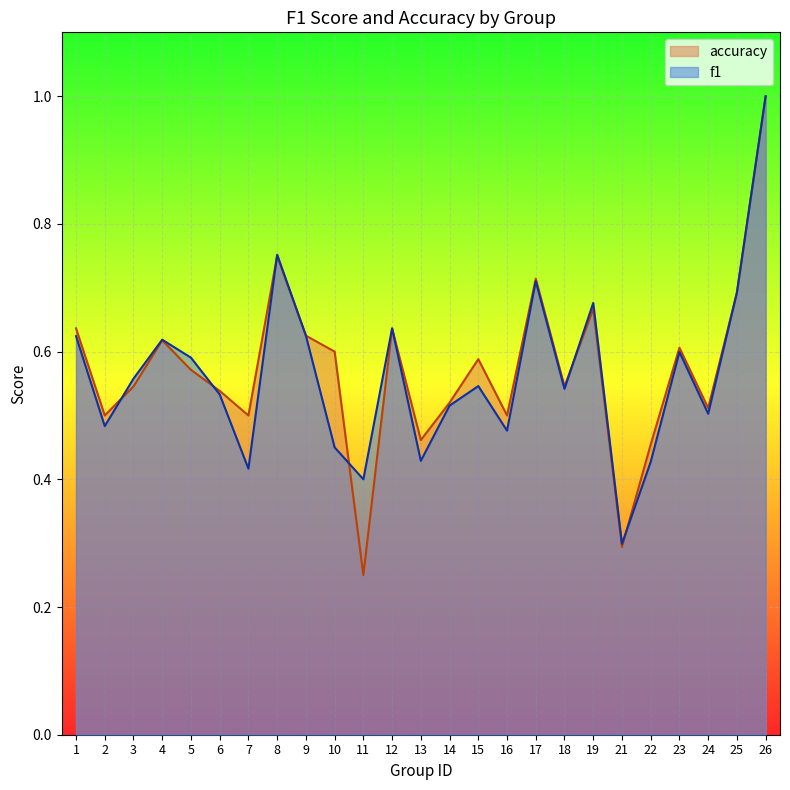

At how many categories does at least one series exceed 0?

25